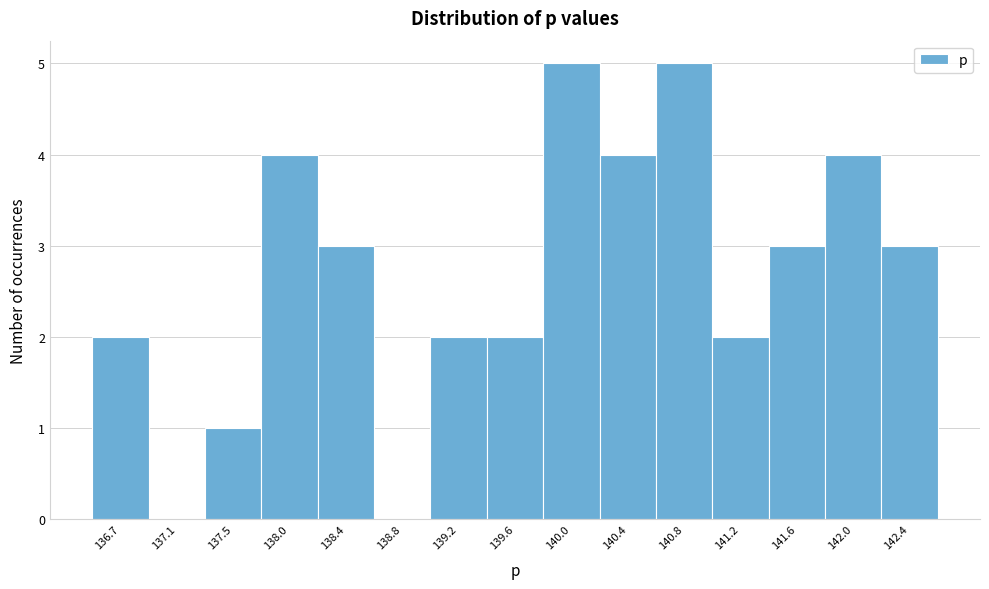

What is the height of the bar covering 137.35 to 137.75 on the x-axis? Neither the bar edges nor the heights are printed on the chart, so give them approximately, as read against the axes.

1